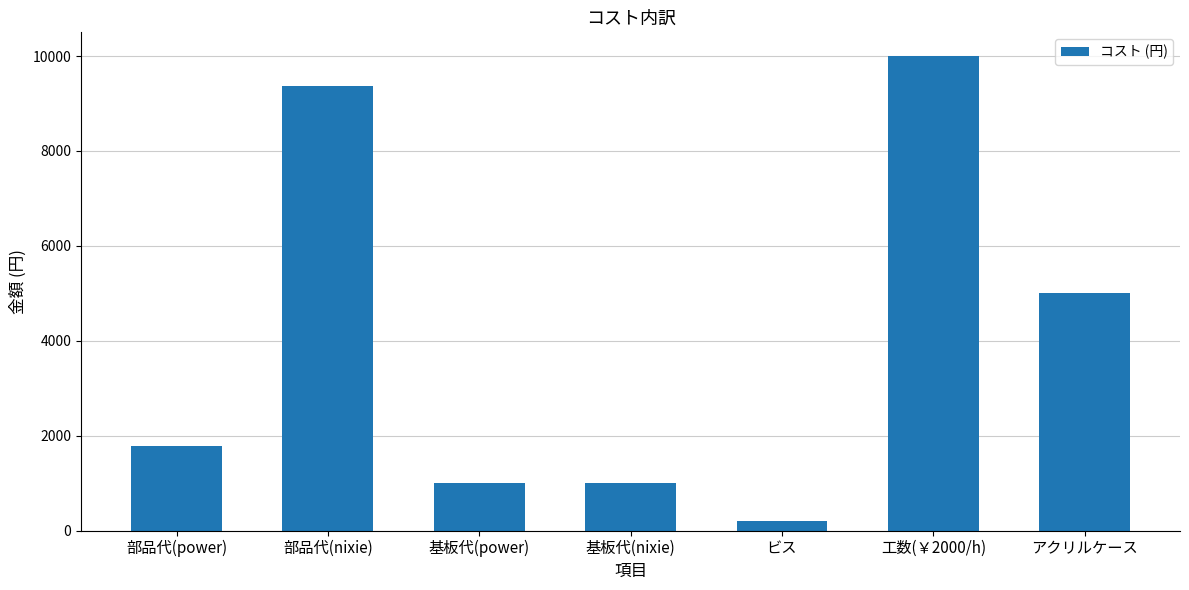

What is the approximate value at 工数(￥2000/h)?

10000